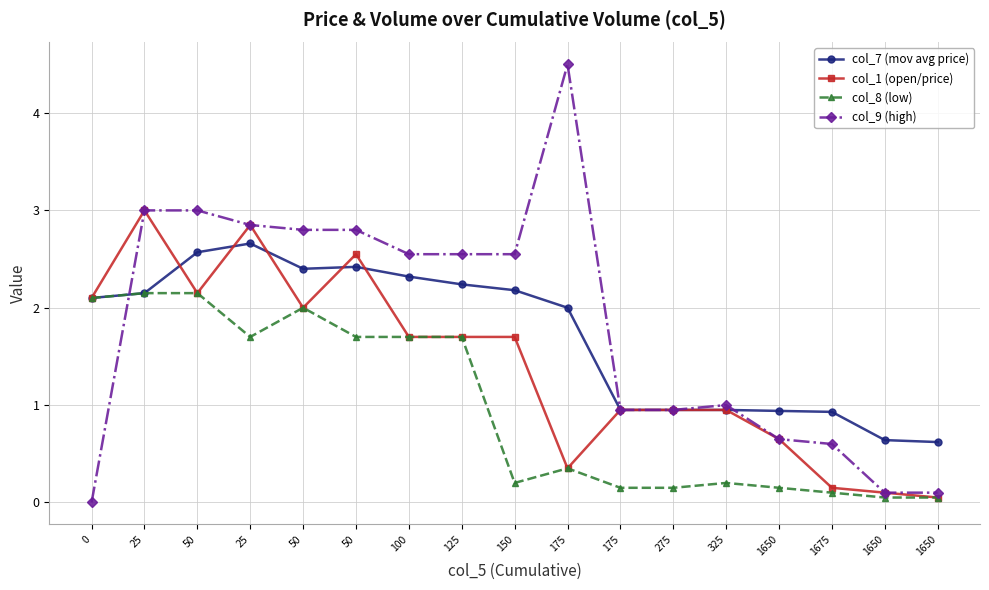

Is it true that col_1 (open/price) equals 0.5 at 175?

False